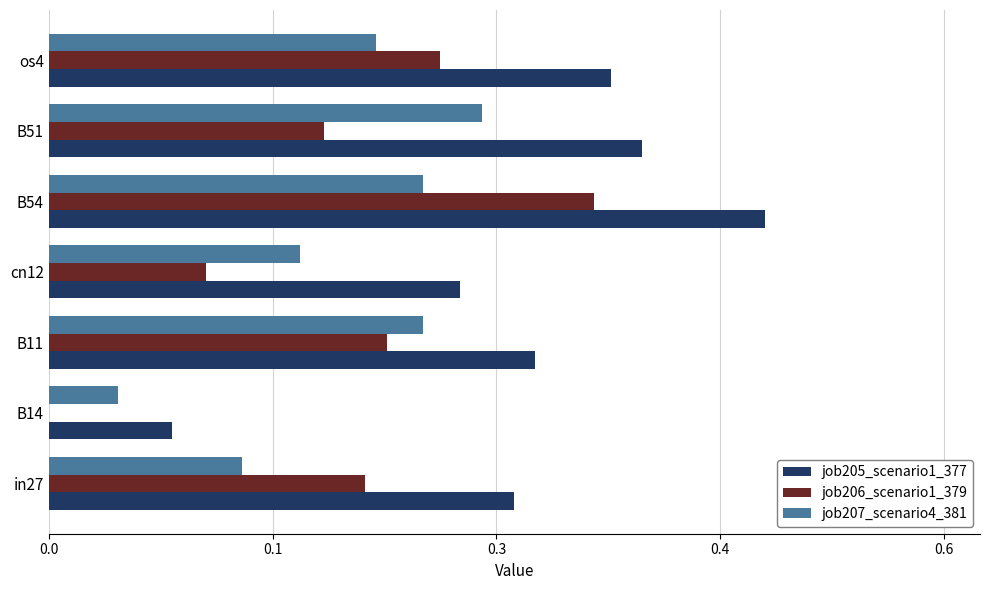

Reading left to right, what are all the values shown in this chart?

job205_scenario1_377: 0.3	0.1	0.3	0.3	0.5	0.4	0.4
job206_scenario1_379: 0.2	0.0	0.2	0.1	0.4	0.2	0.3
job207_scenario4_381: 0.1	0.0	0.2	0.2	0.2	0.3	0.2